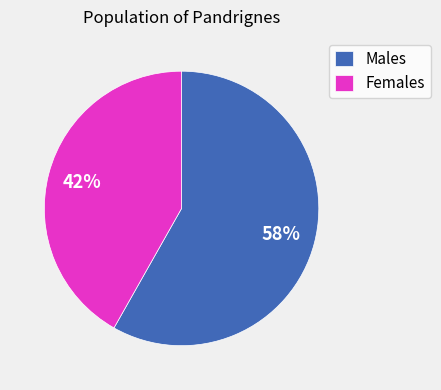

Is there any slice that represents more than half of the pie?

Yes